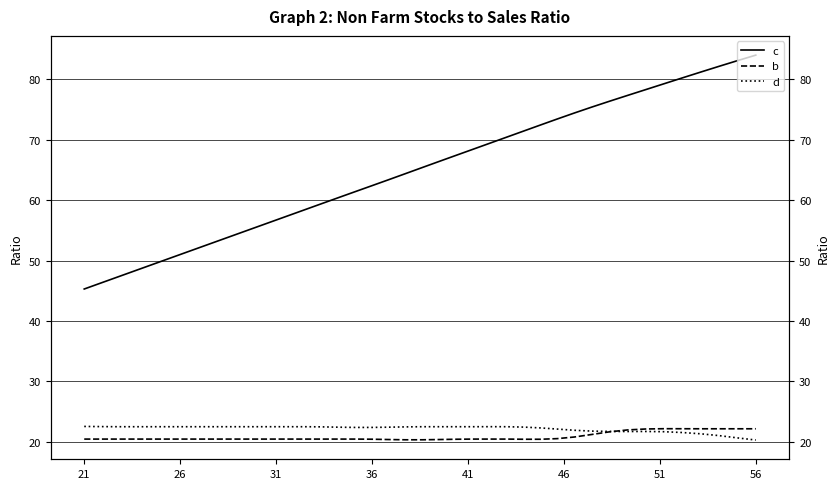

True or false: b has more than 2 interior local peaks.

False